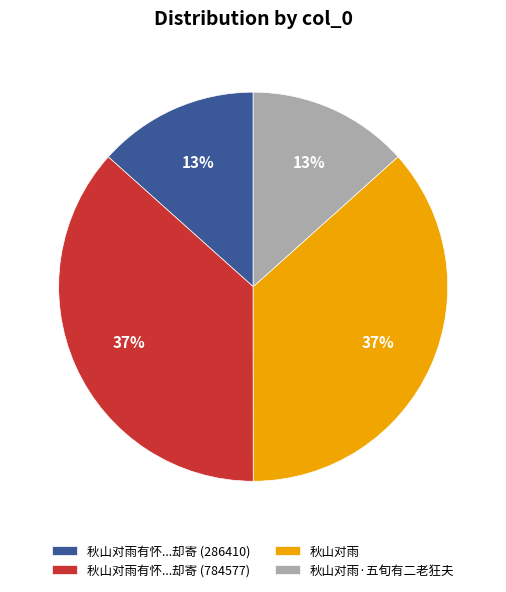

Is 秋山对雨 the majority of the pie?

No